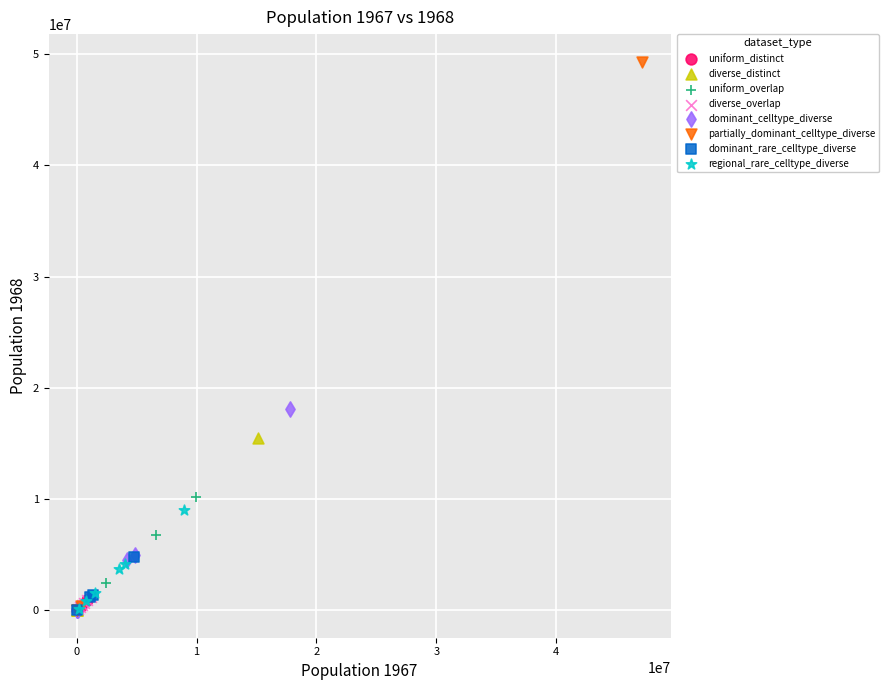

Which series reaches the maximum Y coordinate?

partially_dominant_celltype_diverse